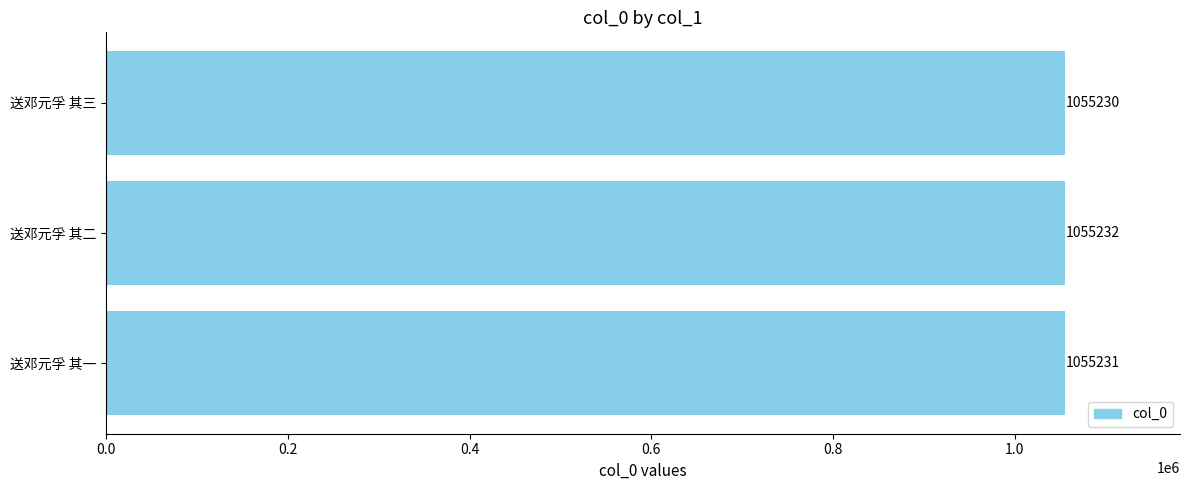

Are the bars grouped side by side (vs. stacked)?

No